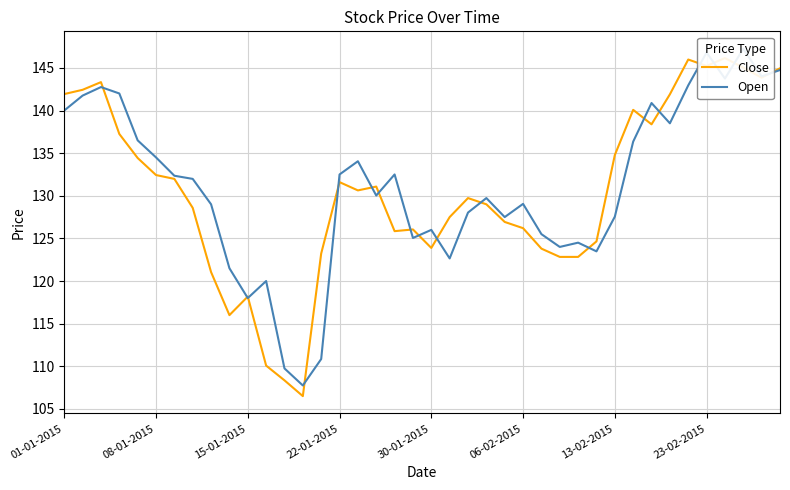

What is the value of the Open point at the 30th from the left?

123.5